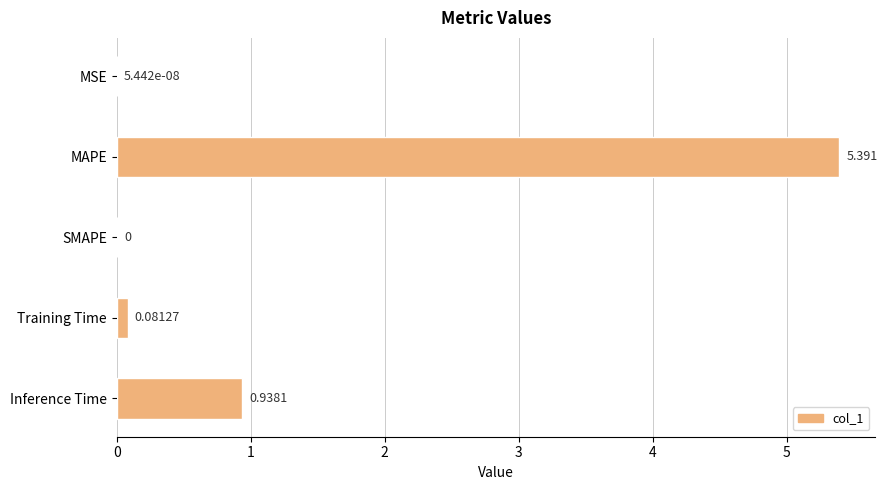

At which category does the chart reach its peak across all series?

MAPE